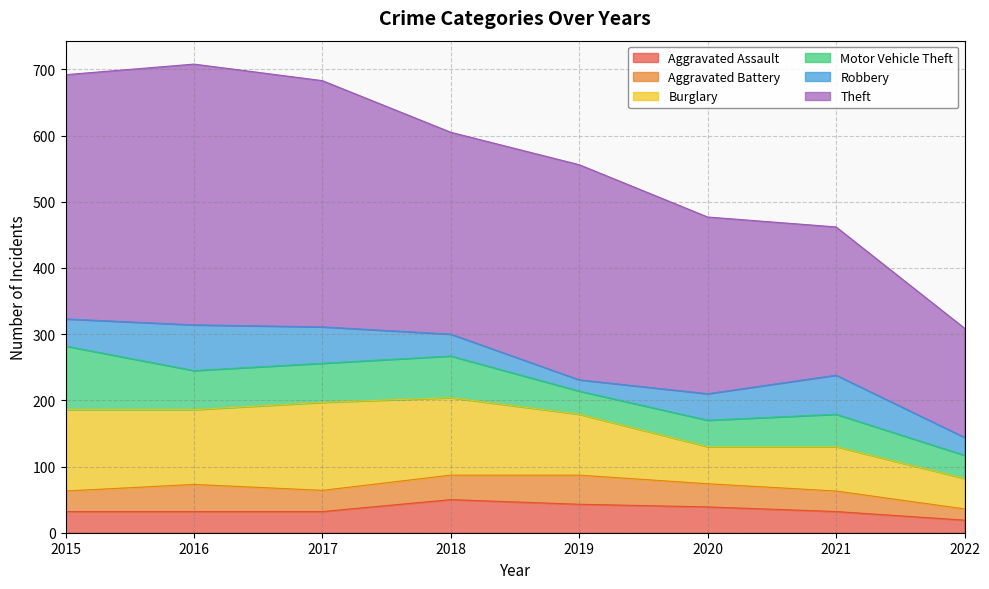

At which category does Aggravated Battery reach its first local valley?

2017